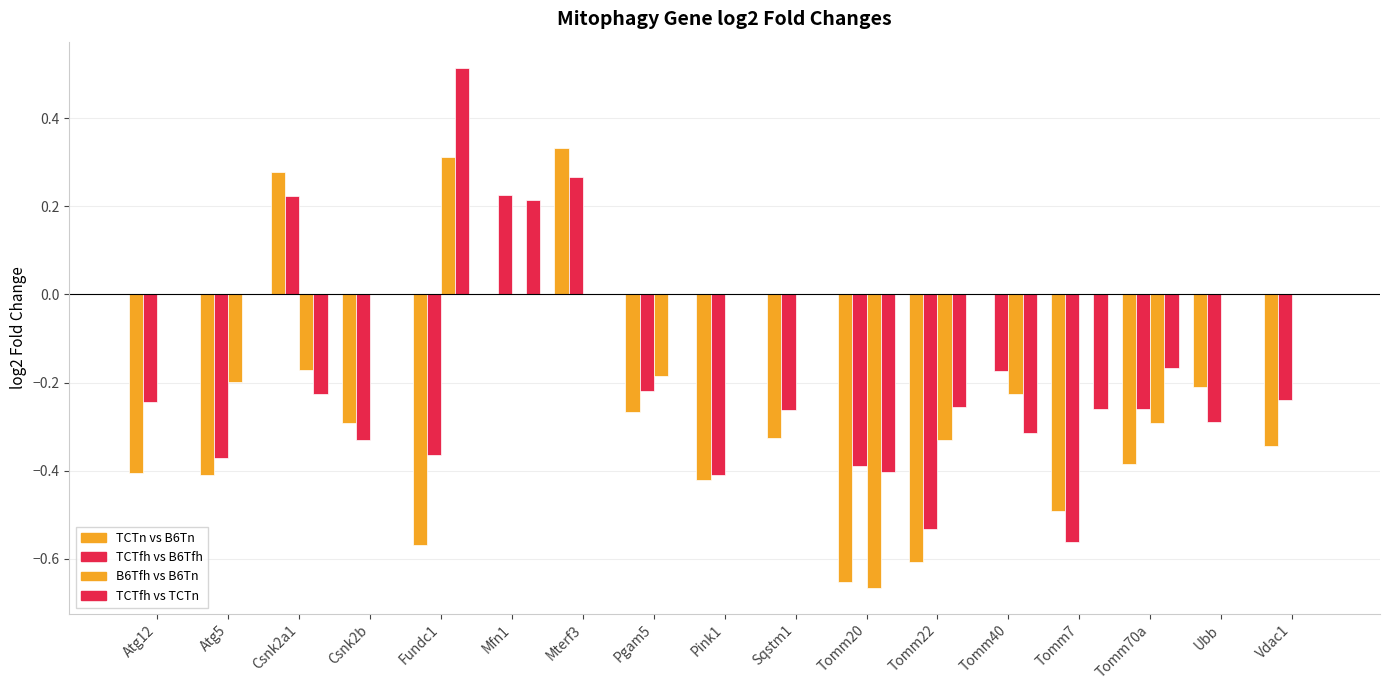

Does the chart contain stacked bars?

No